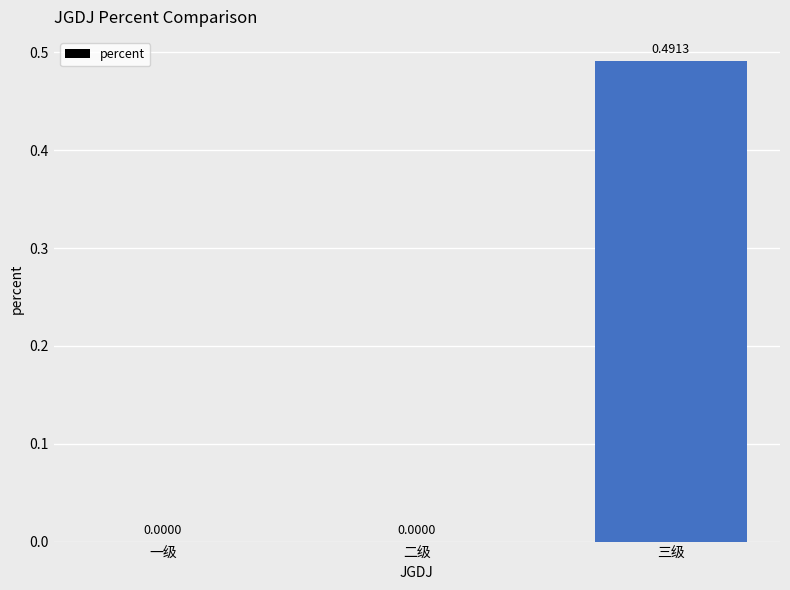

Which category has the highest value across all series?

三级